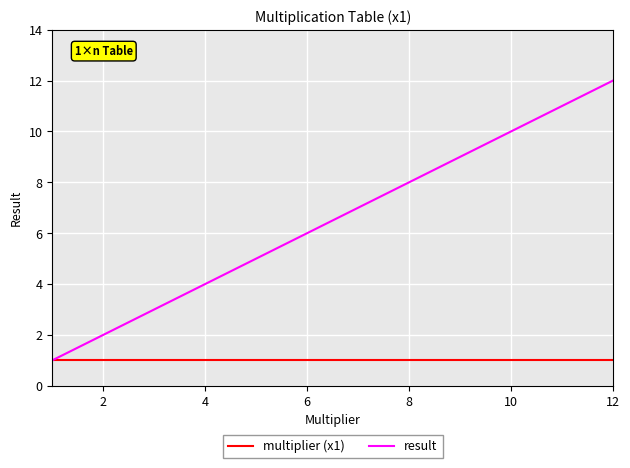

Which series has the largest total across all categories?

result